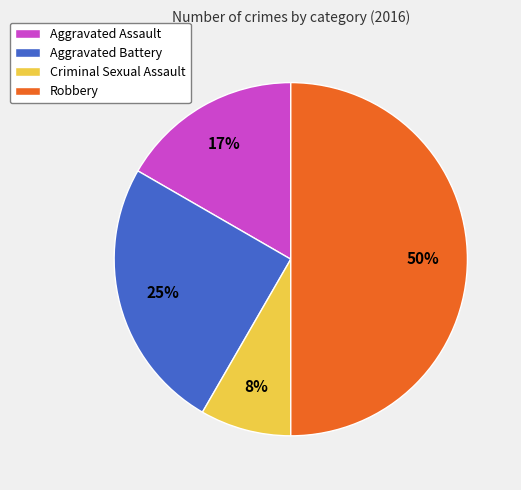

Combined, do Aggravated Assault and Robbery account for over 50%?

Yes